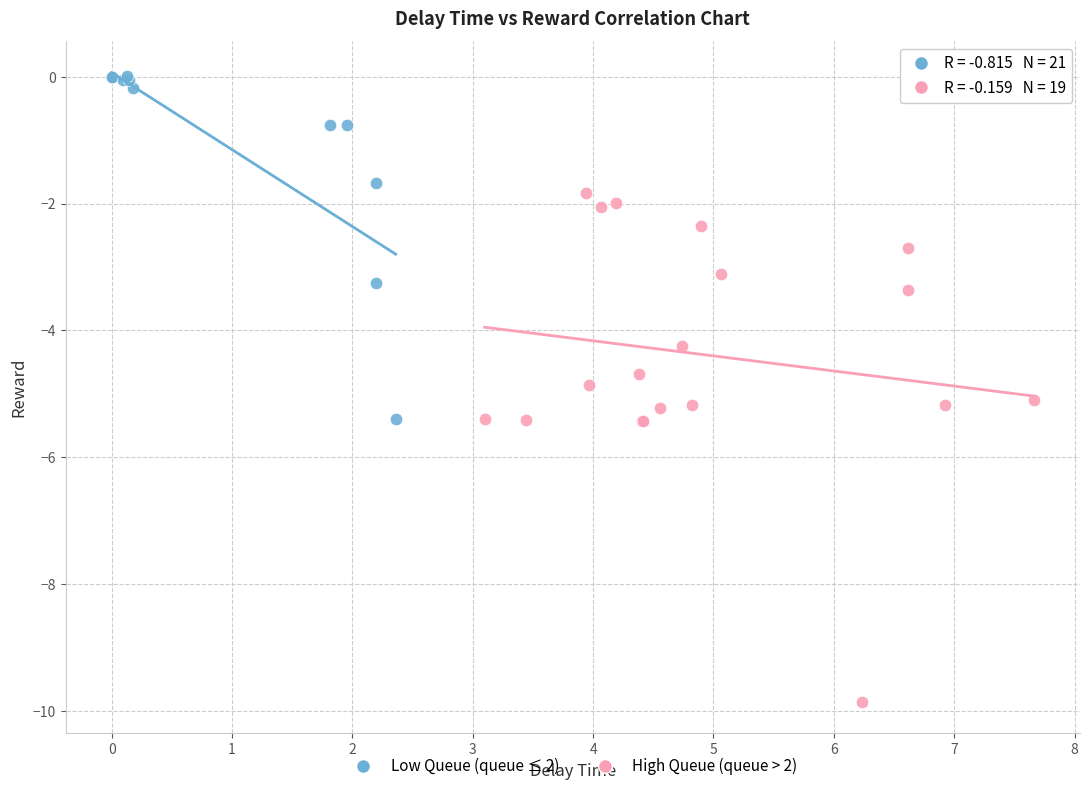

Which series reaches the maximum Y coordinate?

Low Queue (queue ≤ 2)